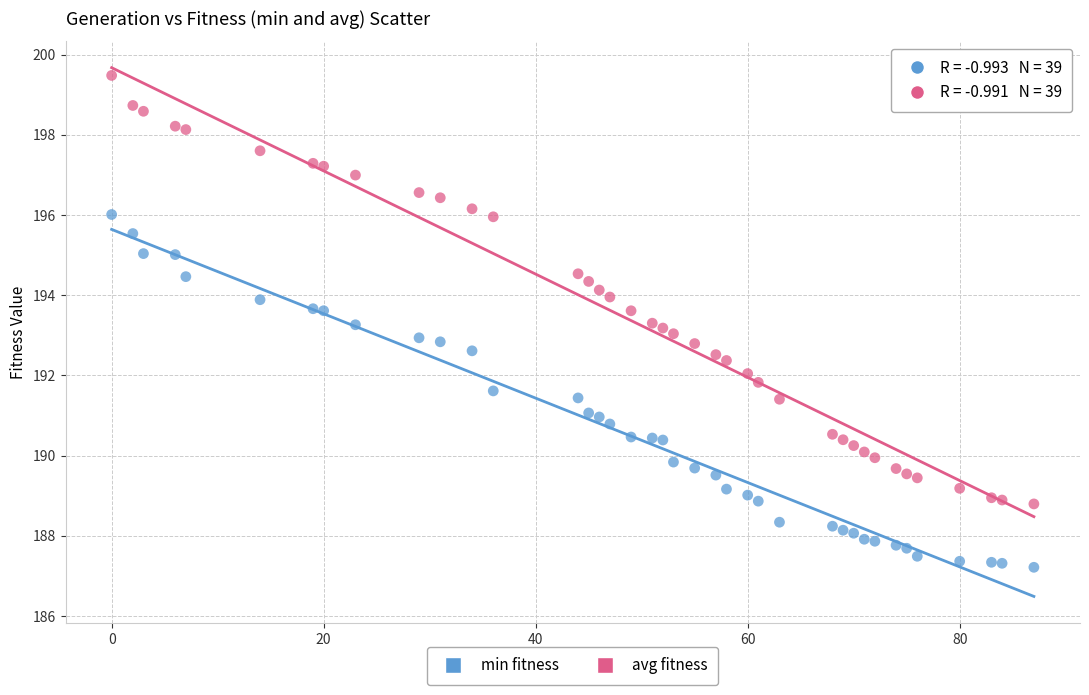

Which series contains the lowest Y value?

min fitness